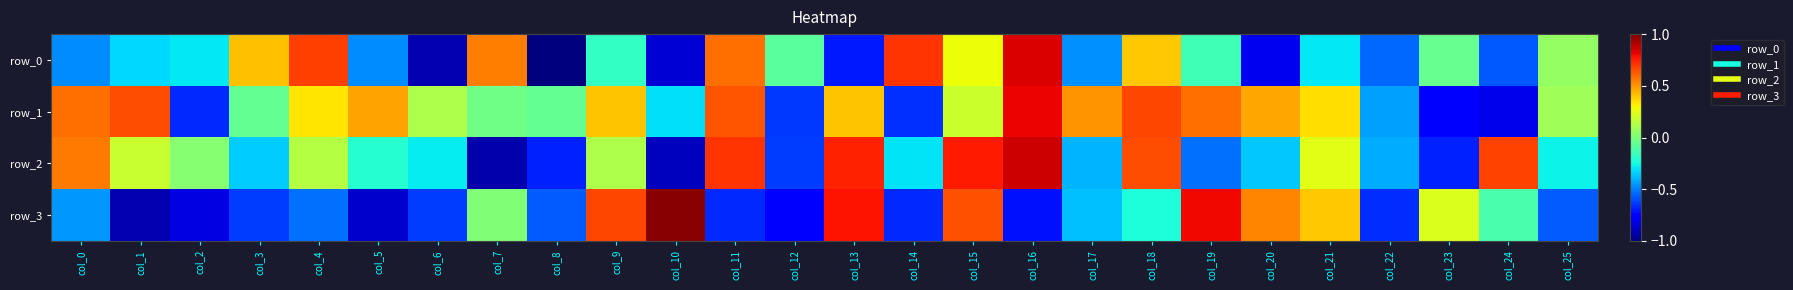

What is the difference between the row_3 values at col_6 and col_9?

1.3